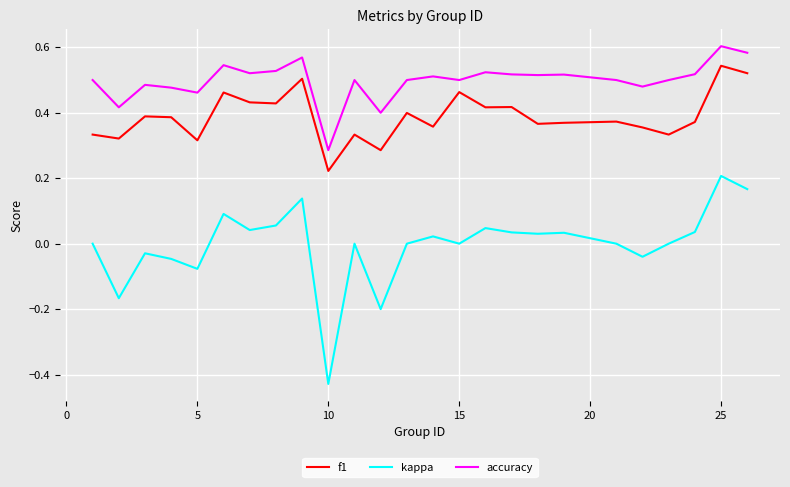

True or false: accuracy and kappa intersect in this chart.

False